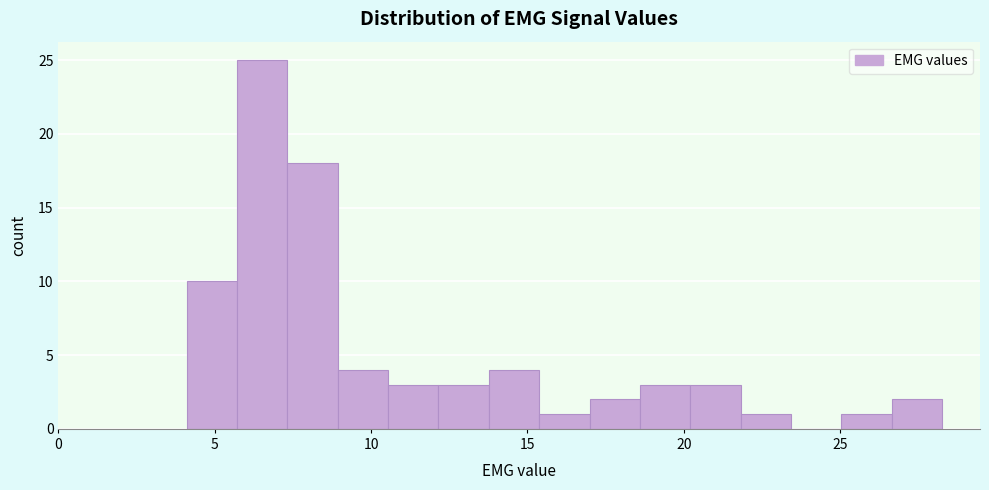

Around what value on the x-axis is the tallest bar? Give the approximate position of its centre, as read against the axis.

6.5